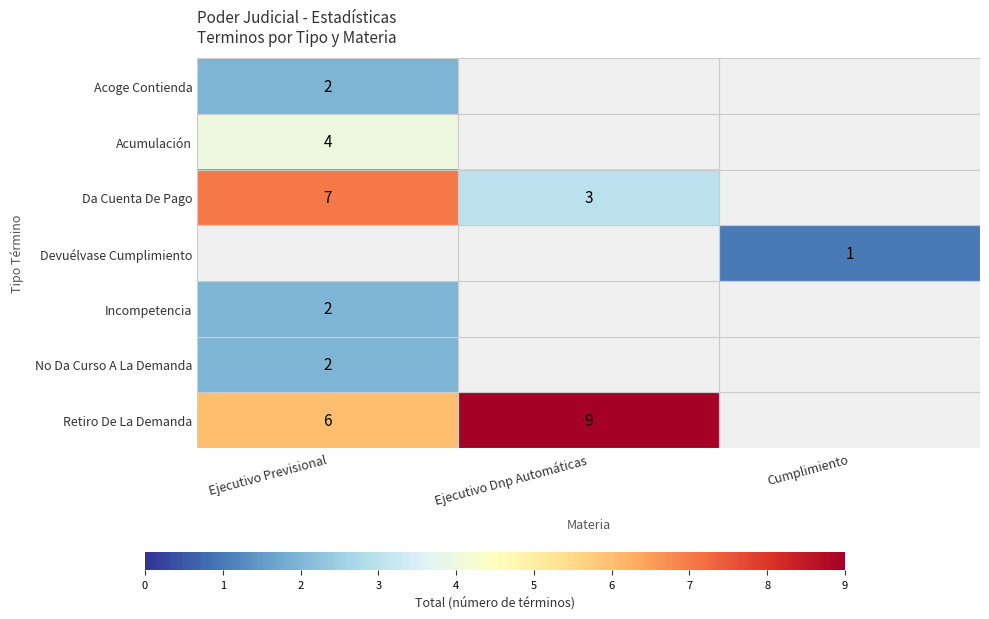

True or false: Acumulación has a value of 1 at Ejecutivo Previsional.

False